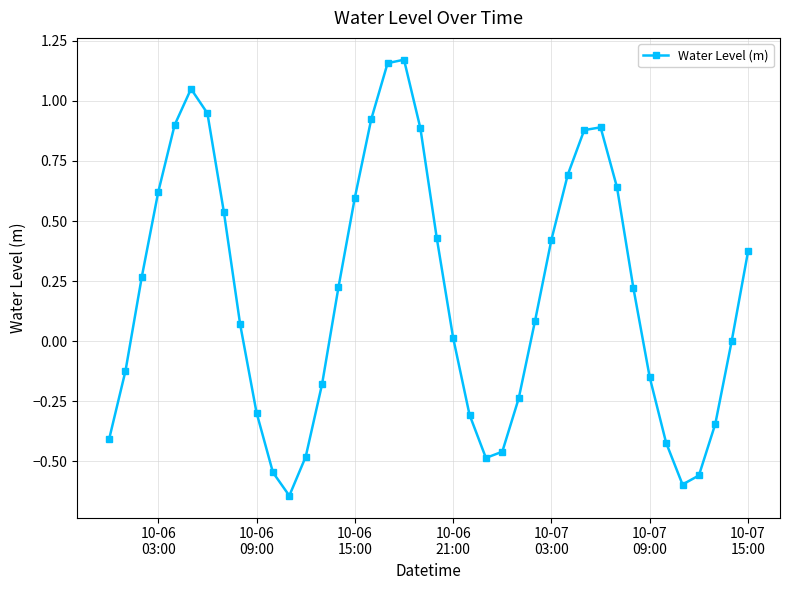

What is the difference between the maximum and second lowest values?

1.8